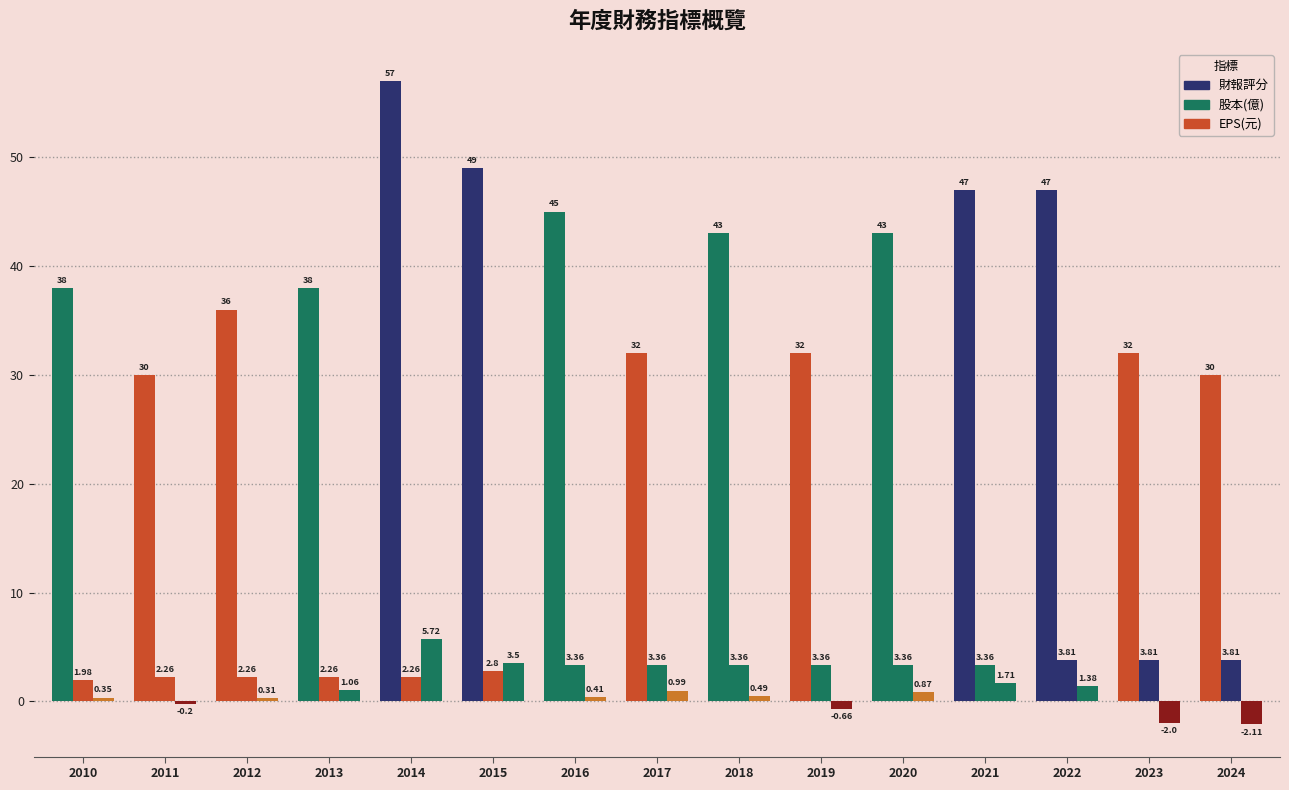

How many data points does each series have?

15